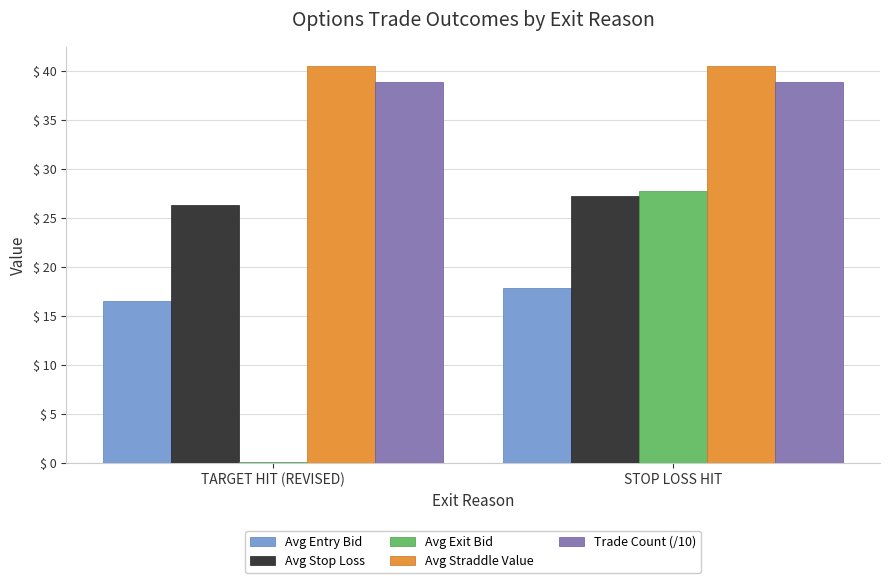

What is the highest value of the Trade Count (/10) series?

38.9